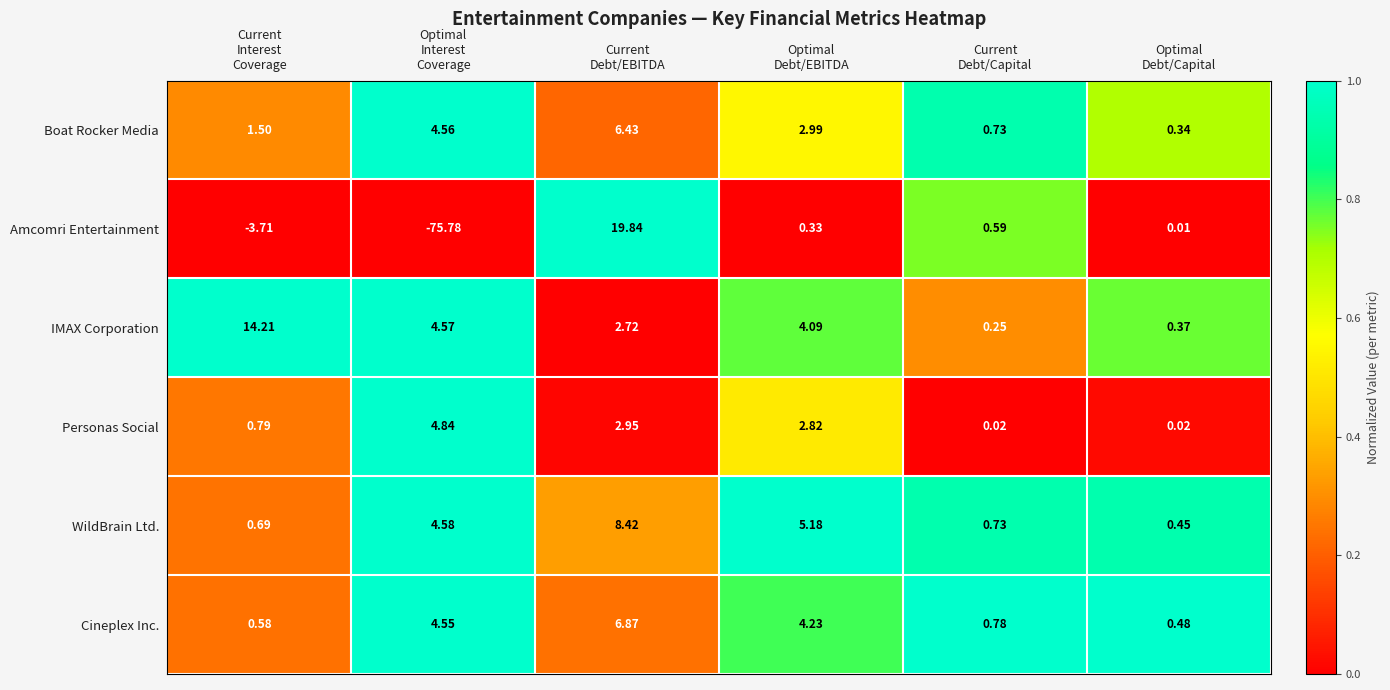

Rank the series by their maximum value, from highest to lowest.

Amcomri Entertainment, IMAX Corporation, WildBrain Ltd., Cineplex Inc., Boat Rocker Media, Personas Social